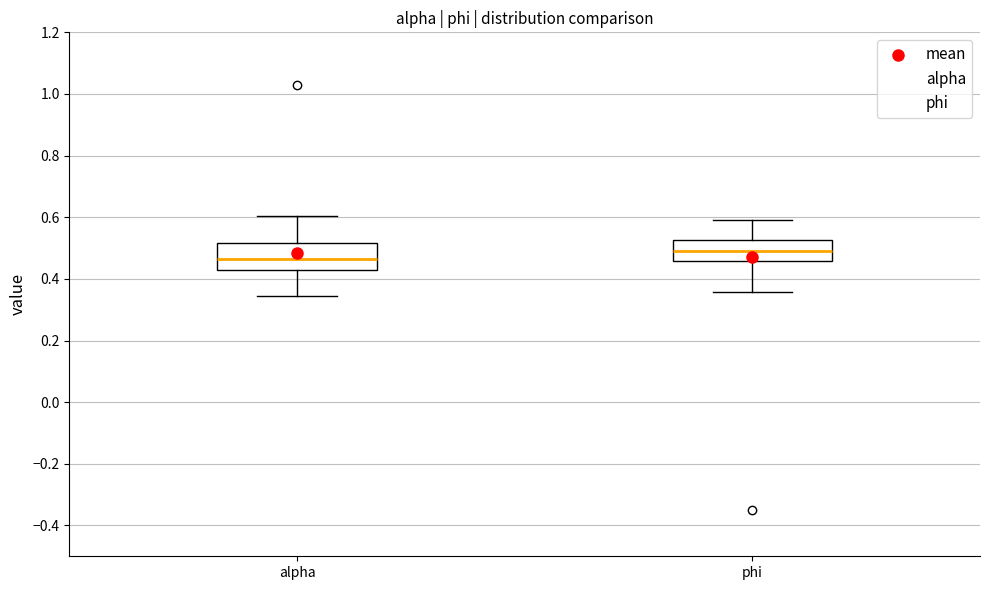

Comparing the boxes themselves (not the whiskers), which one is the tallest?

alpha